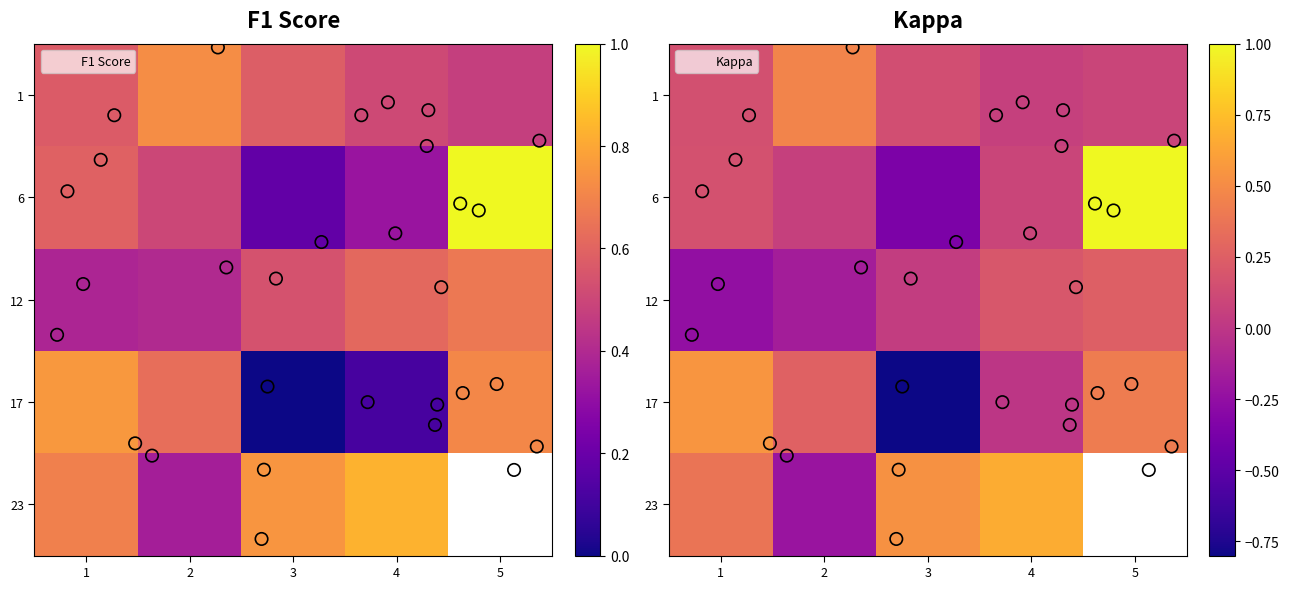

How many values in the 17 series are below 0?

1